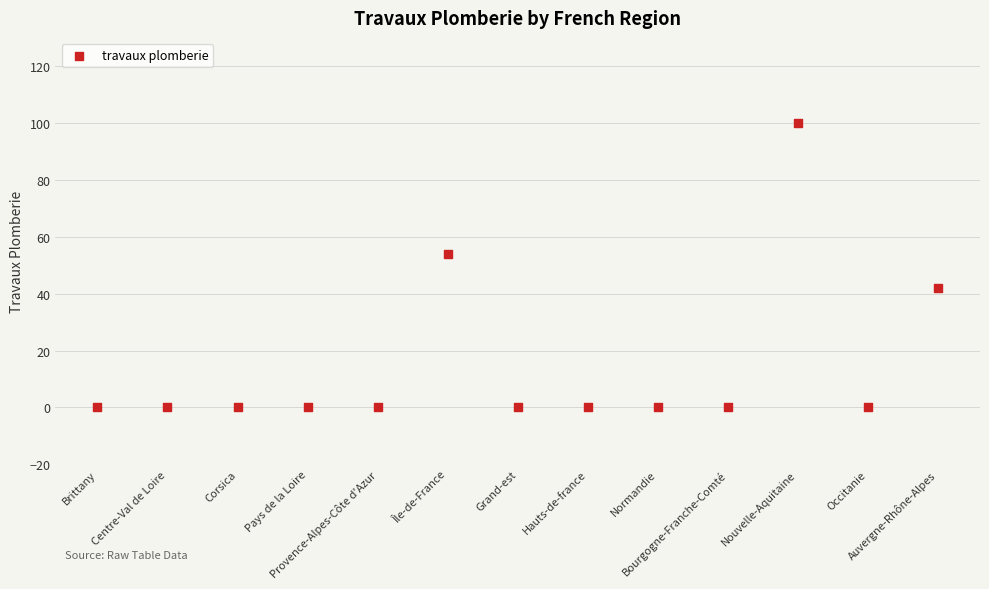

What Y value in the scatter plot is closest to 50?

54.0